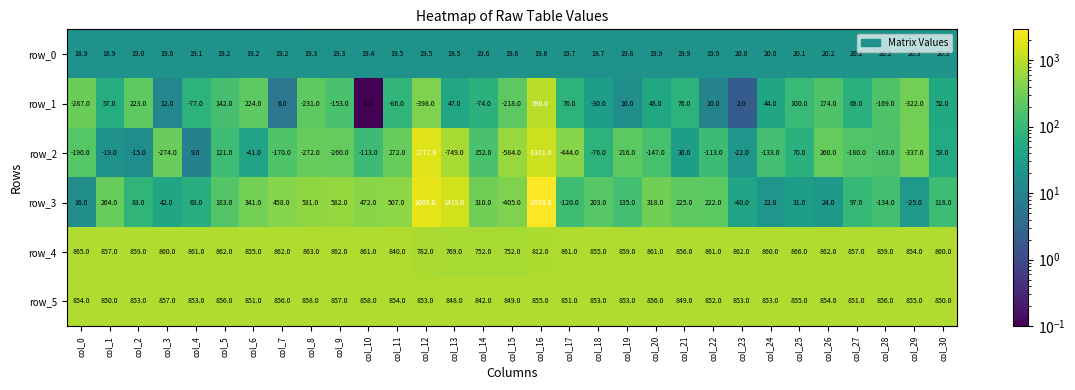

Rank the series by their maximum value, from highest to lowest.

row_3, row_2, row_1, row_4, row_5, row_0